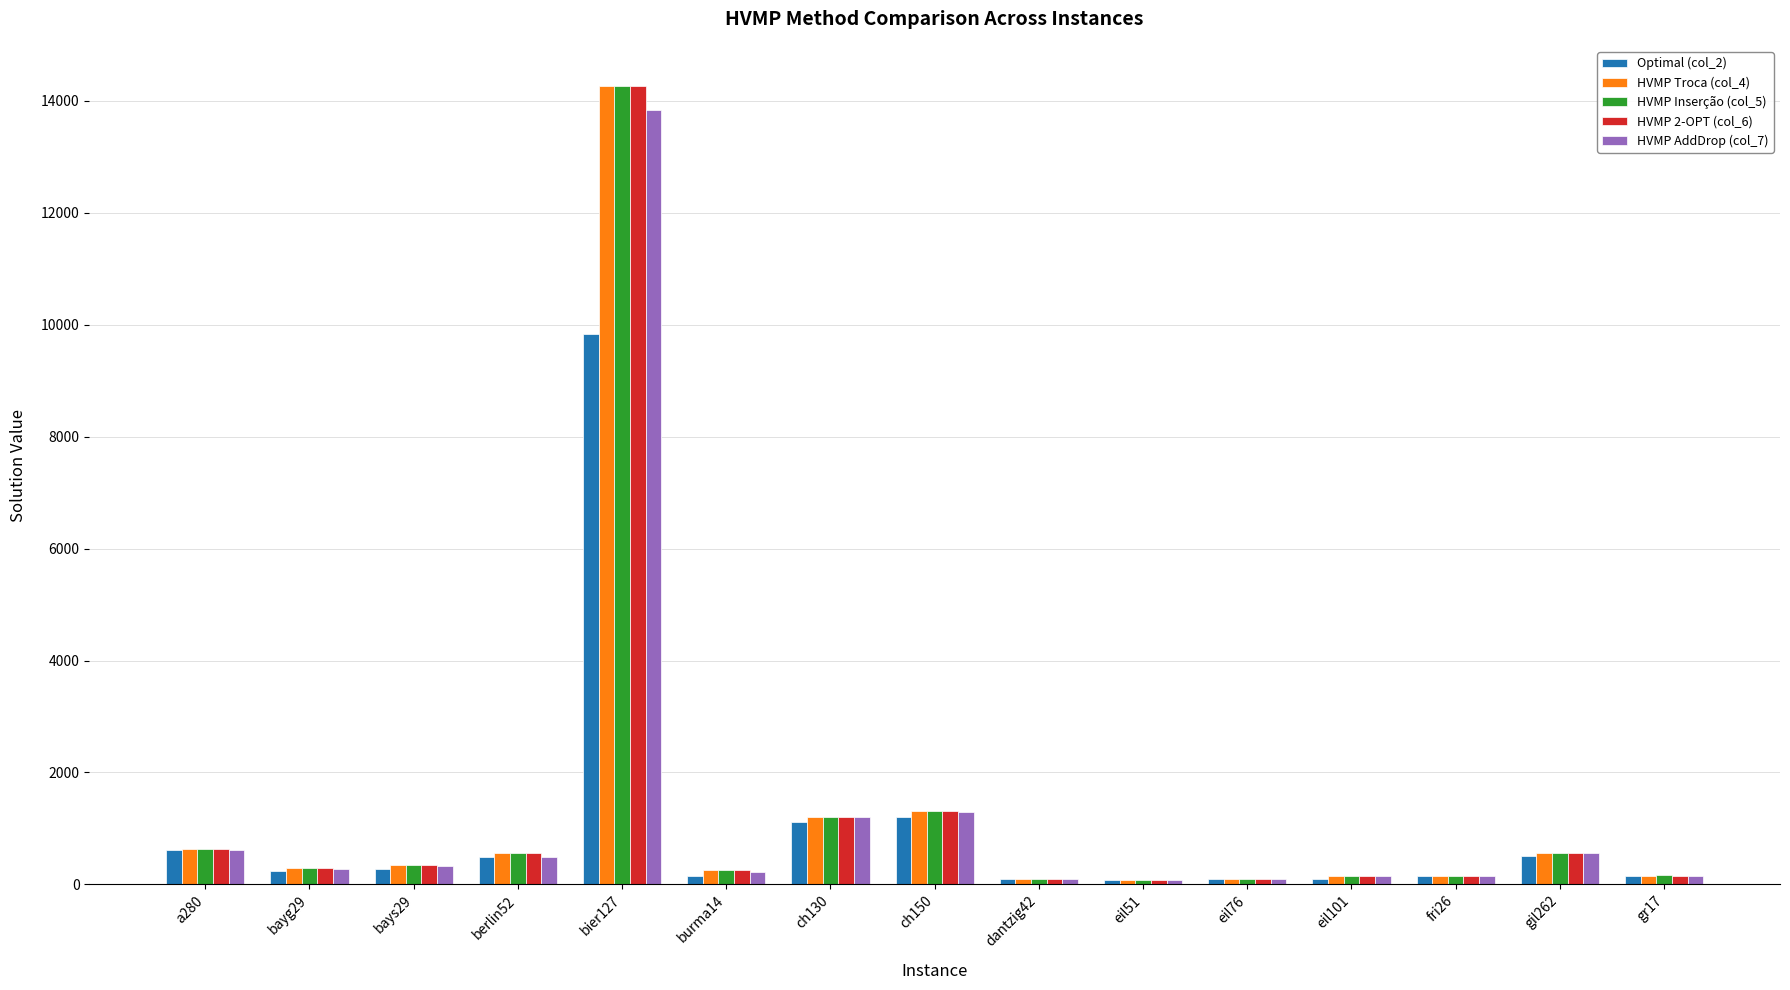

What is the difference between the second highest and second lowest values in the HVMP 2-OPT (col_6) series?

1207.2